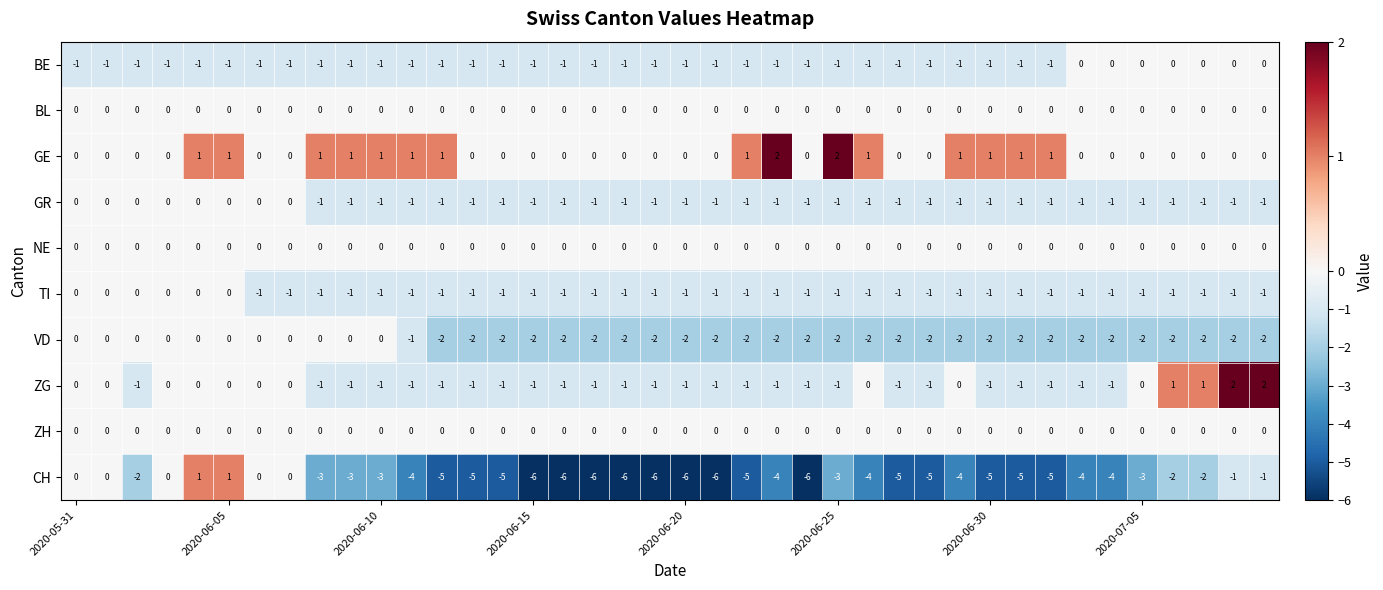

At how many categories does at least one series exceed -2?

40